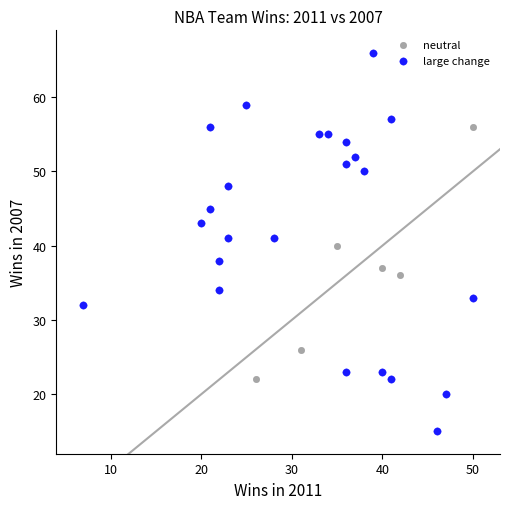

Which series has the widest spread of Y values?

large change